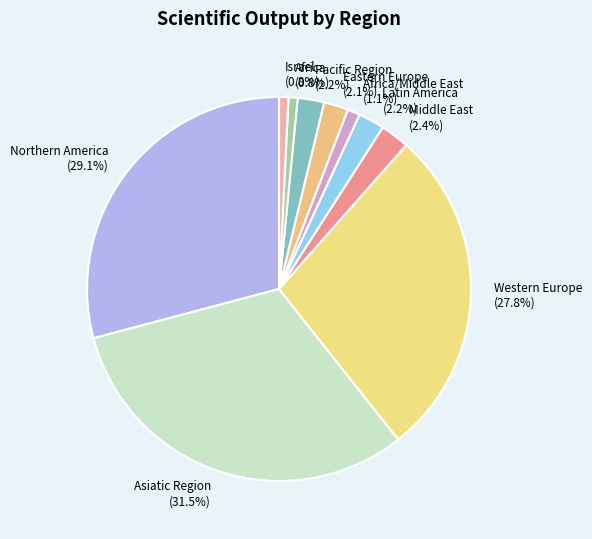

Is there a majority slice in this chart?

No